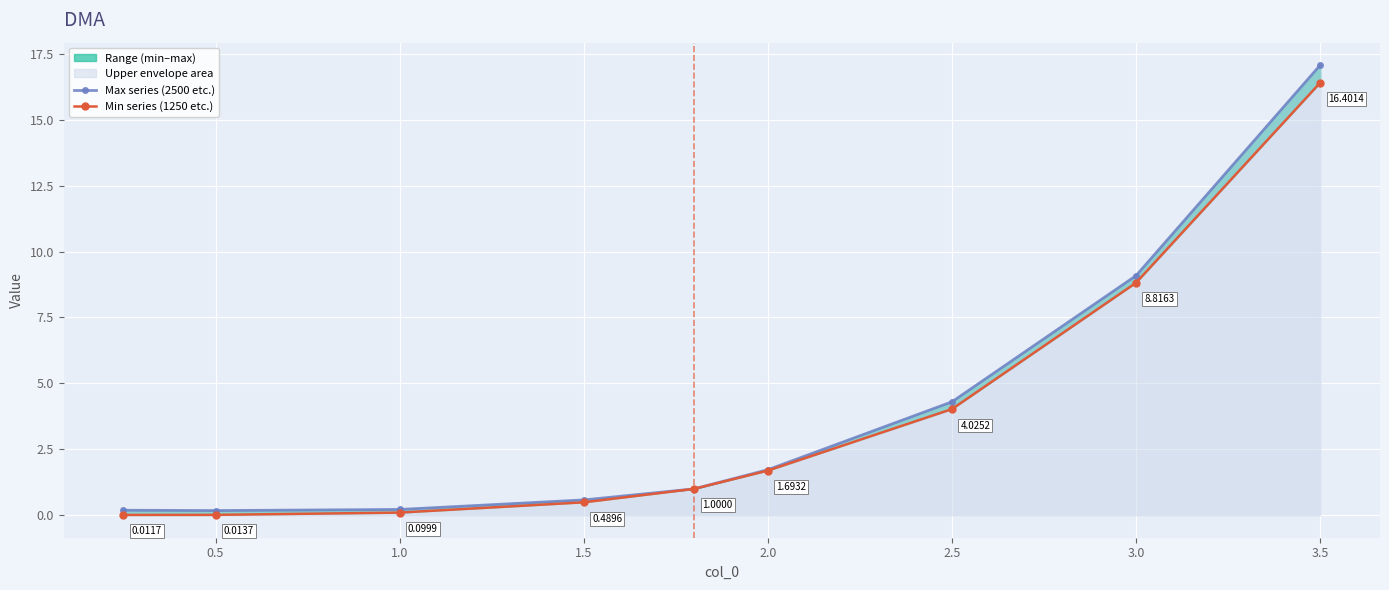

The Max series (2500 etc.) series shows 4.0 at 4.0. True or false?

False